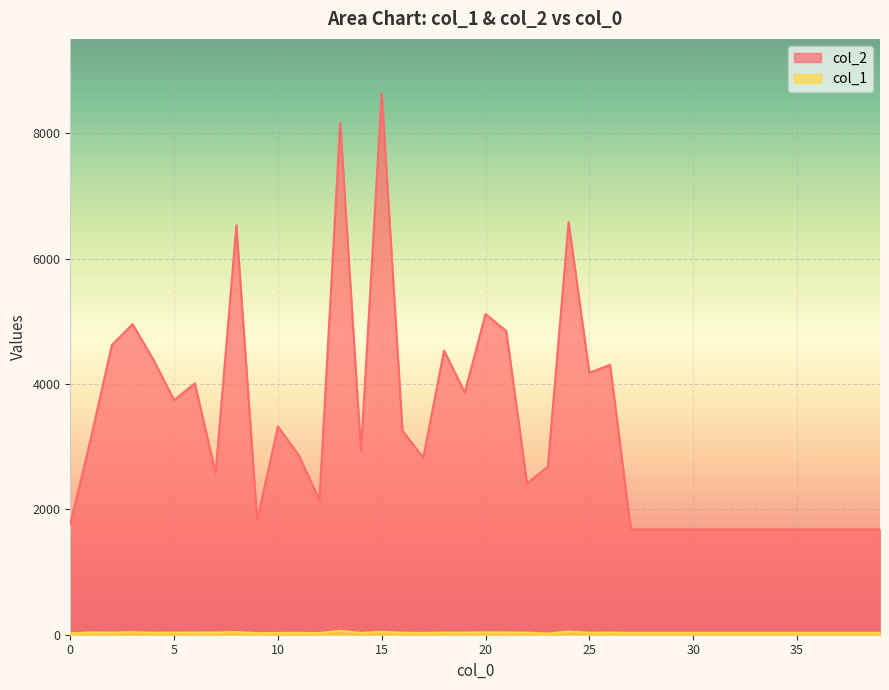

What is the difference between the highest and lowest values at 38?

1650